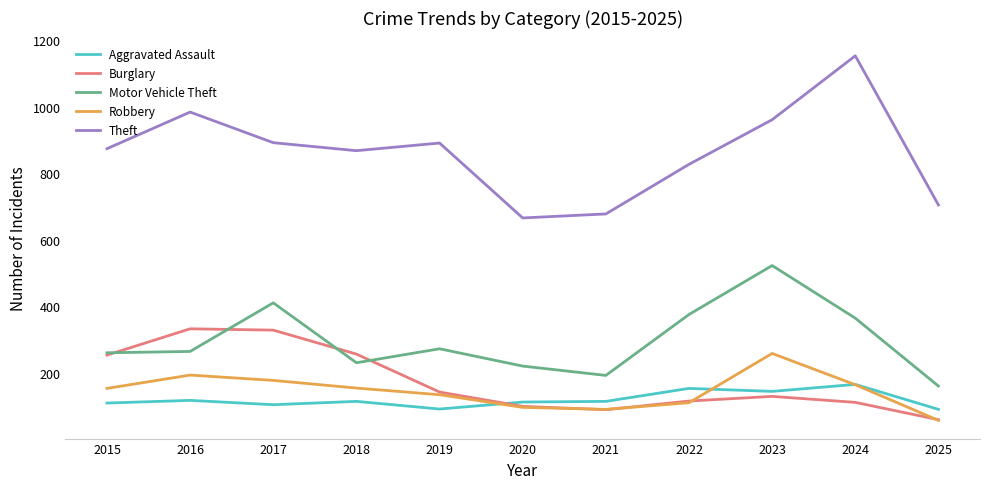

At which label does Motor Vehicle Theft reach its peak?

2023